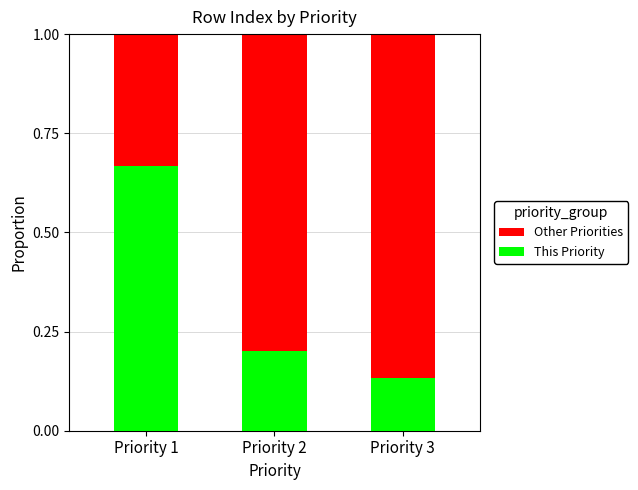

Which series changed the most between Priority 2 and Priority 3?

This Priority